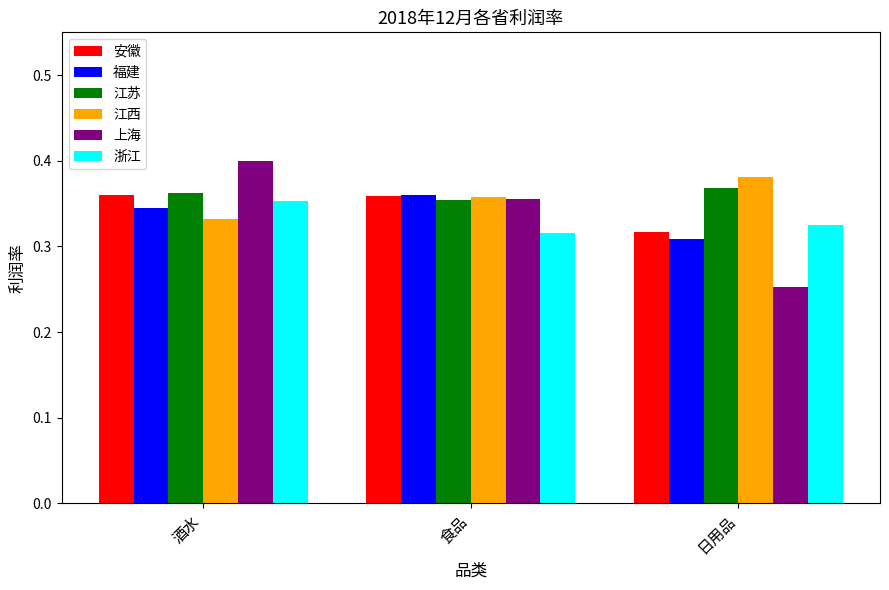

What is the label of the 1st bar from the right?

日用品